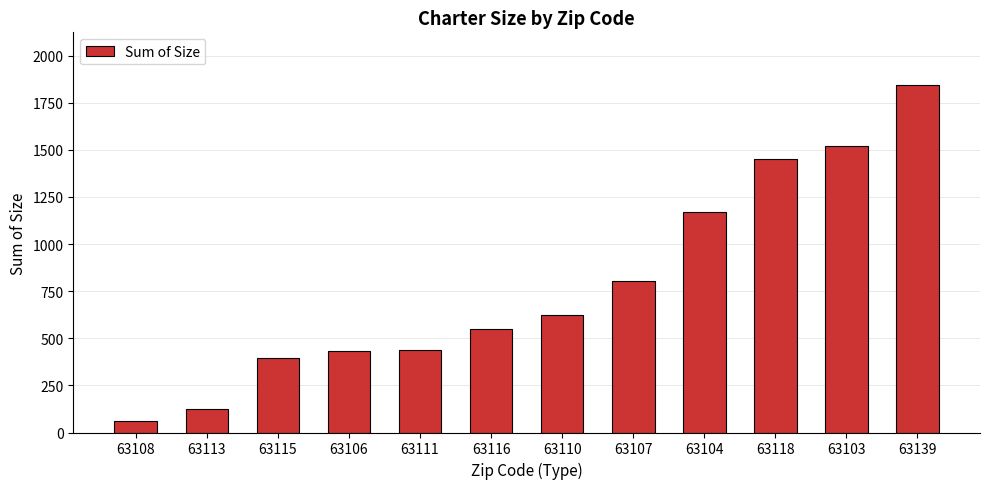

How many series are shown in this chart?

1